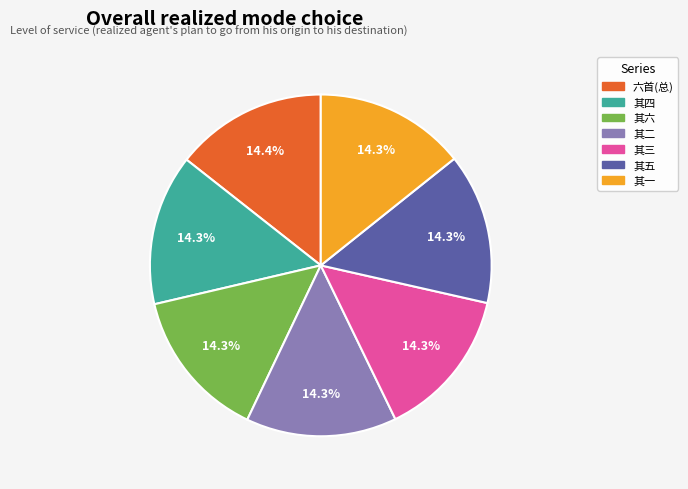

Is there any slice that represents more than half of the pie?

No